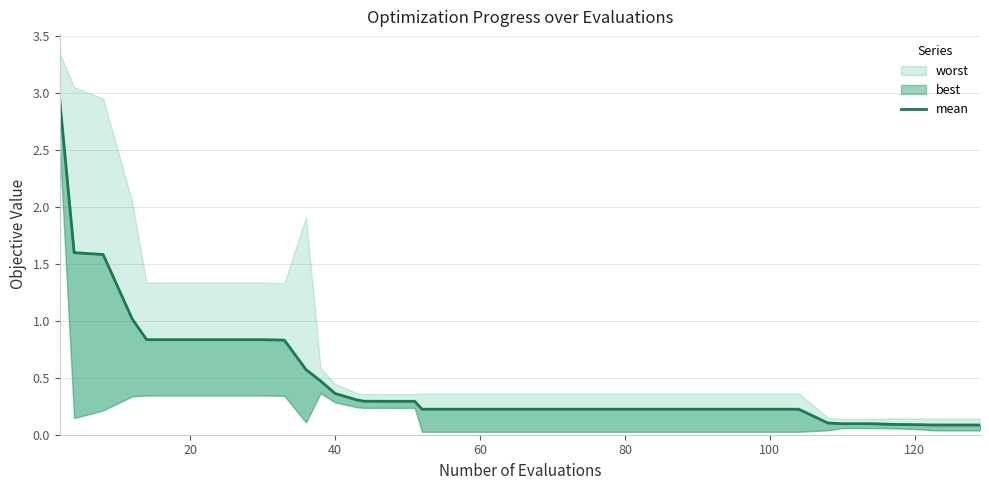

True or false: the data shows 0.1 at 60.

False